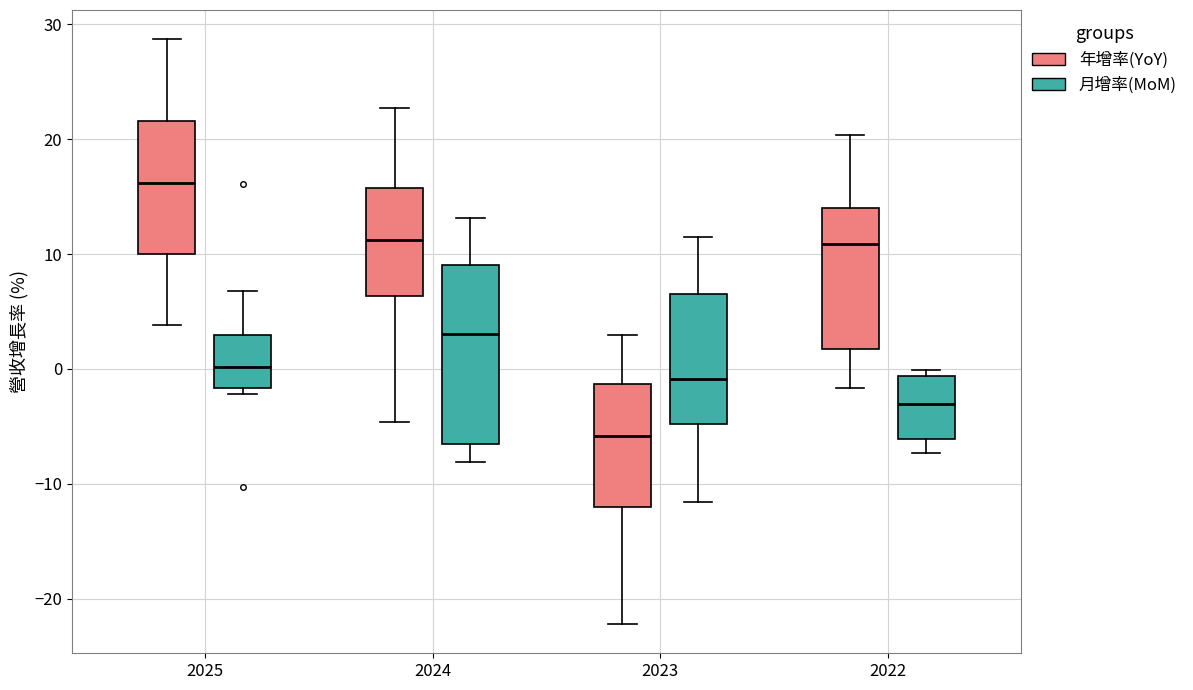

Reading left to right, transcribe this box plot: for each box, give where its median line is, the range the box spans, and where its two whiskers end, as read against the y-axis. The values are not printed on the chart, so give them approximately, as read against the axis.

2025 (年增率(YoY)): median 16, box 10 to 22, whiskers 4 to 29
2025 (月增率(MoM)): median 0, box -2 to 3, whiskers -2 (just below the box's lower edge) to 7
2024 (年增率(YoY)): median 11, box 6 to 16, whiskers -5 to 23
2024 (月增率(MoM)): median 3, box -7 to 9, whiskers -8 to 13
2023 (年增率(YoY)): median -6, box -12 to -1, whiskers -22 to 3
2023 (月增率(MoM)): median -1, box -5 to 7, whiskers -12 to 12
2022 (年增率(YoY)): median 11, box 2 to 14, whiskers -2 to 20
2022 (月增率(MoM)): median -3, box -6 to -1, whiskers -7 to 0